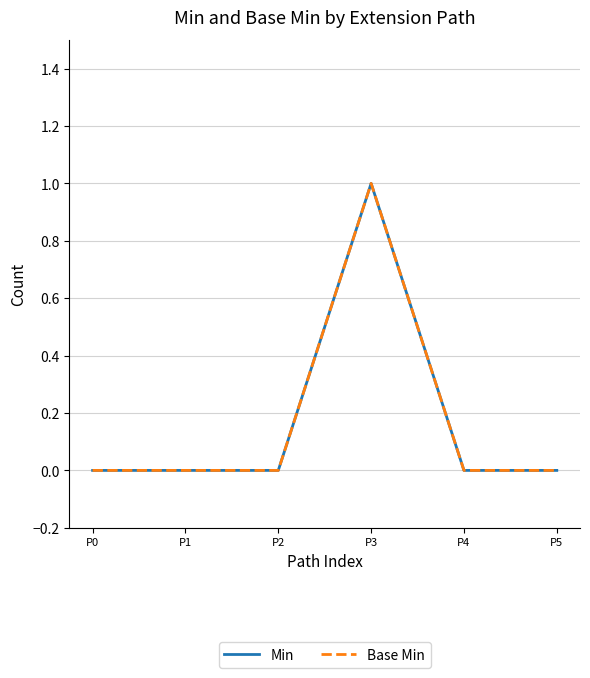

The Min series shows 0 at P0. True or false?

True